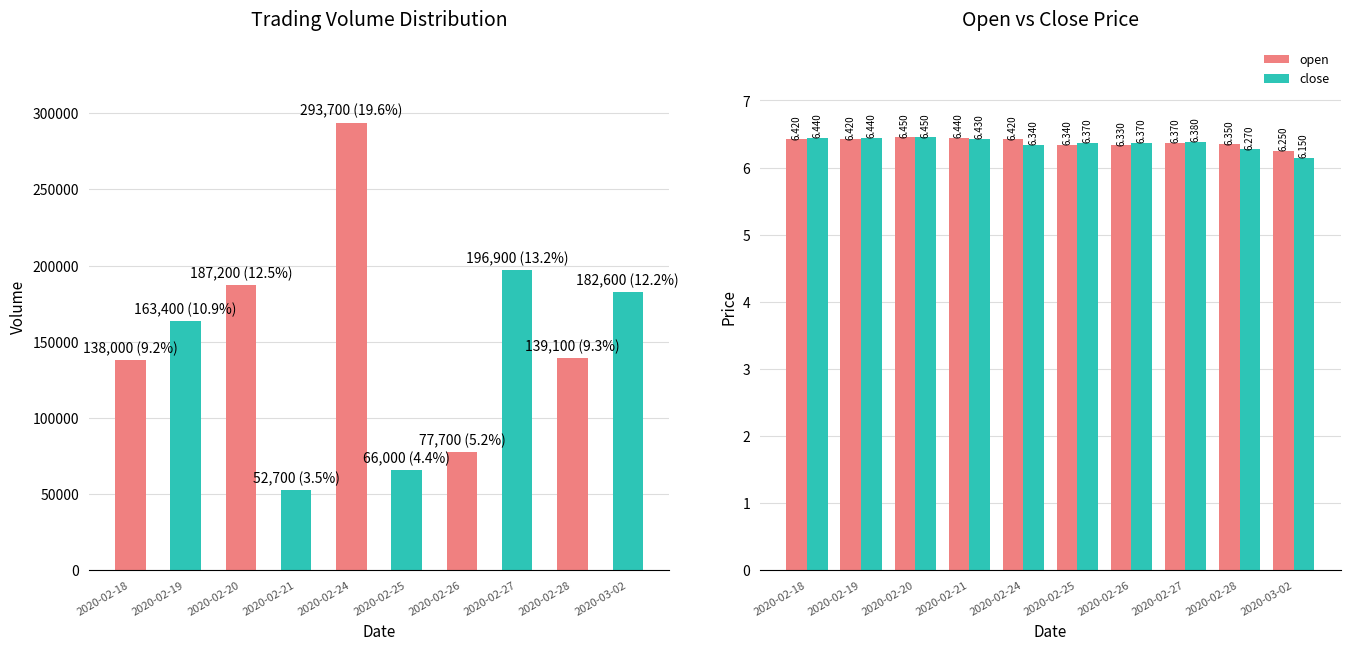

Is the value of open at 2020-03-02 greater than the value of close at 2020-02-19?

No